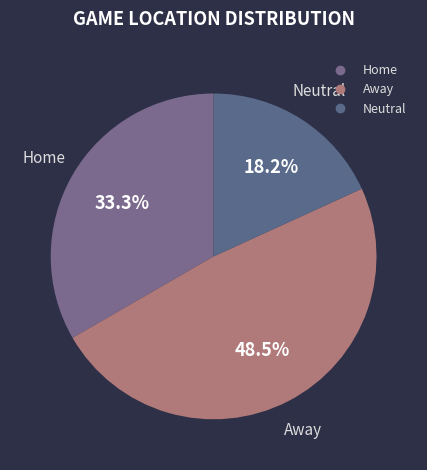

Which category has the biggest portion of the pie?

Away